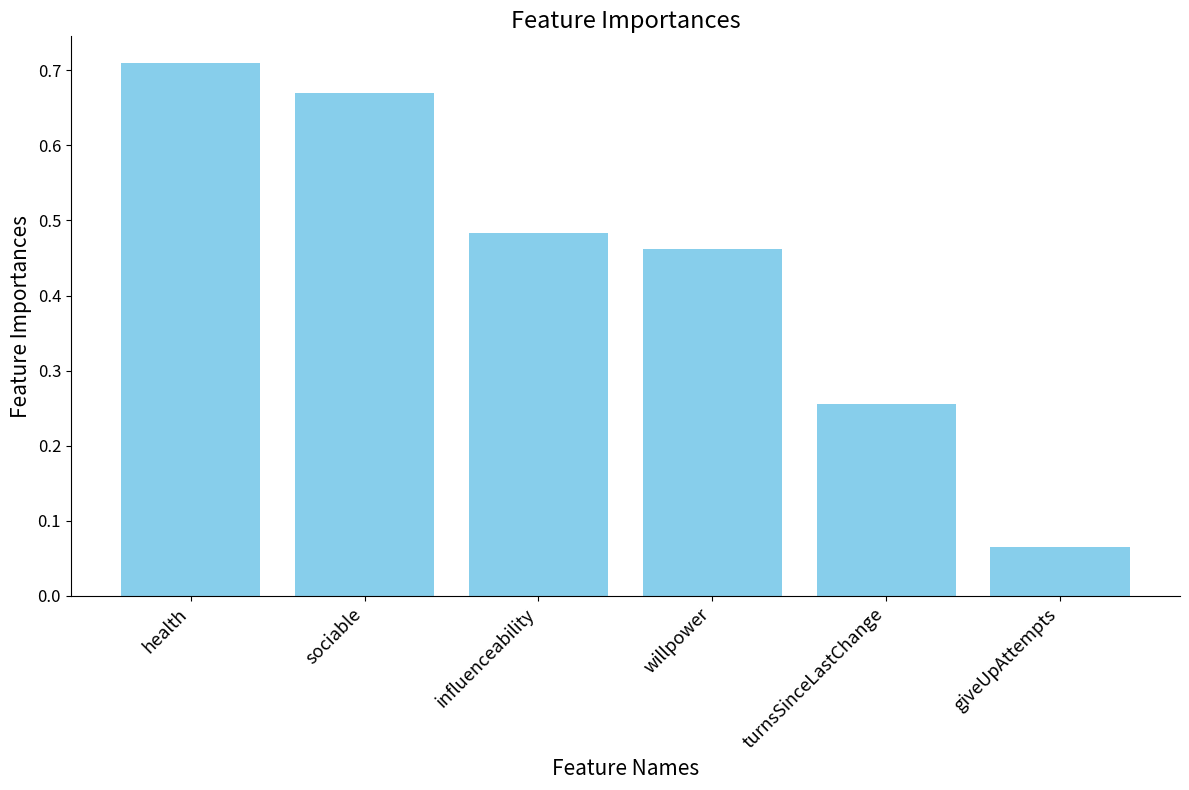

Is it true that the value at turnsSinceLastChange is 0.4?

False